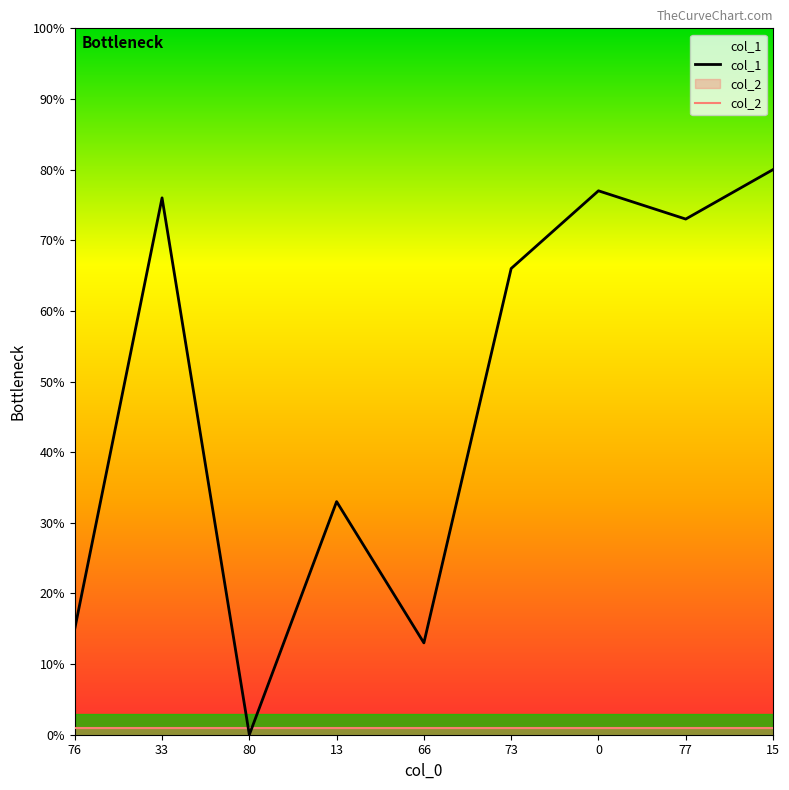

What is the greatest value displayed?

80